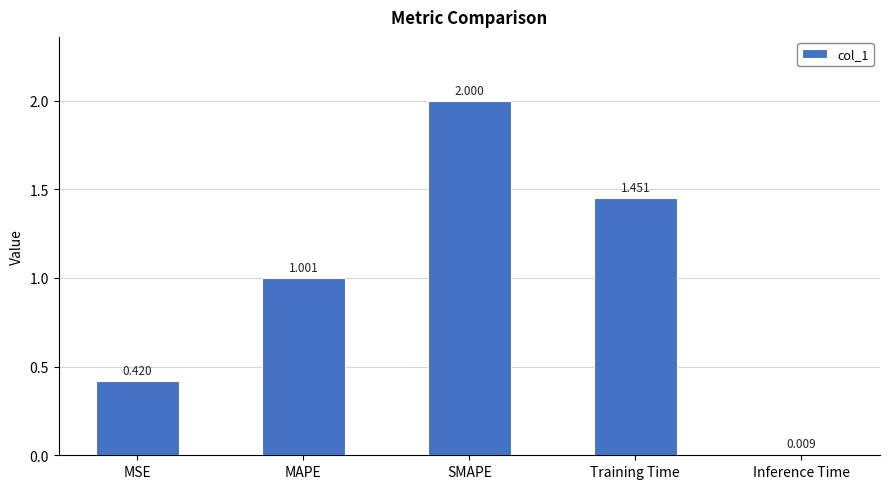

What is the maximum value shown in the chart?

2.0